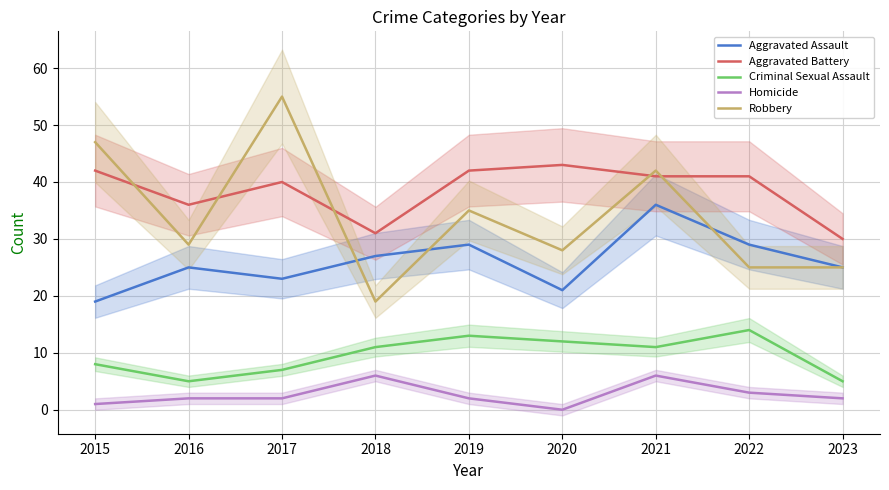

Does the chart have visible grid lines?

Yes